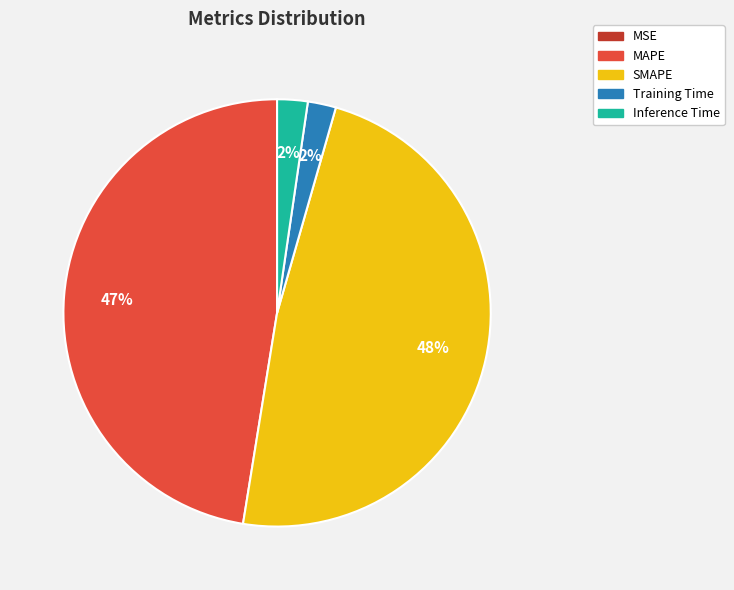

Do Inference Time and SMAPE together represent more than half of the pie?

Yes